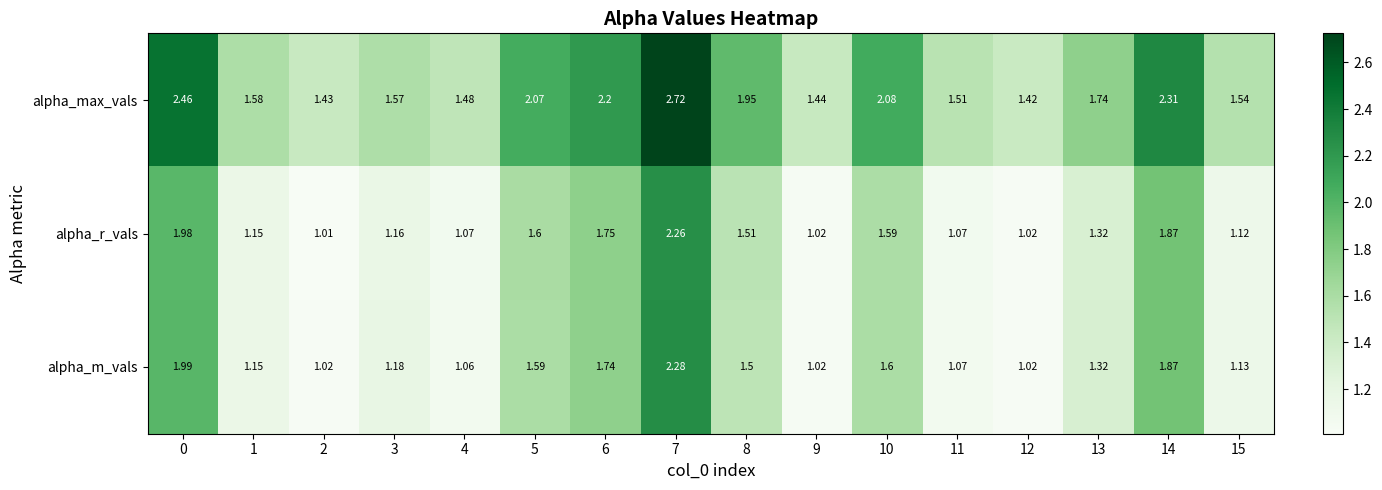

Which series has the widest spread of values?

alpha_max_vals